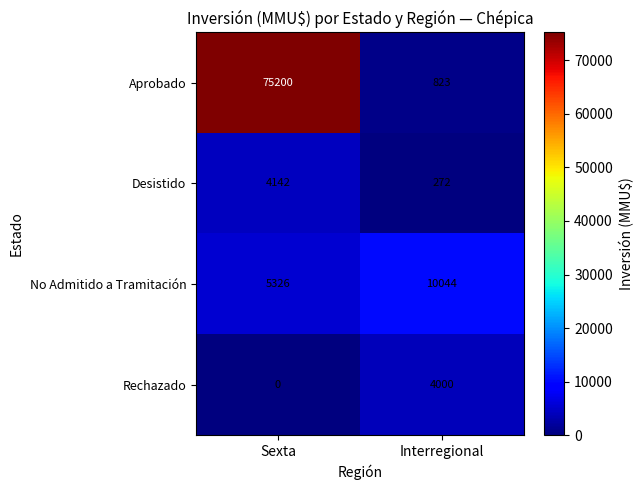

Is it true that Rechazado equals 2588 at Sexta?

False